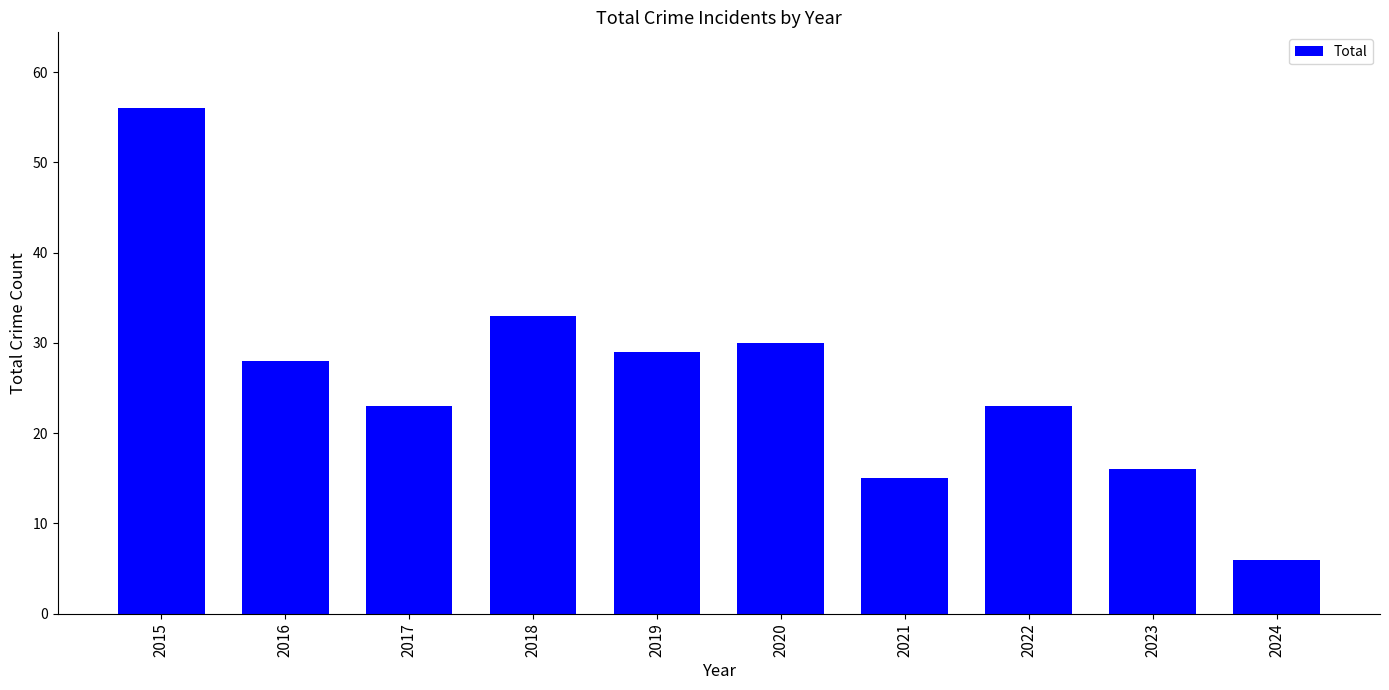

Is it true that the value at 2018 is 47?

False